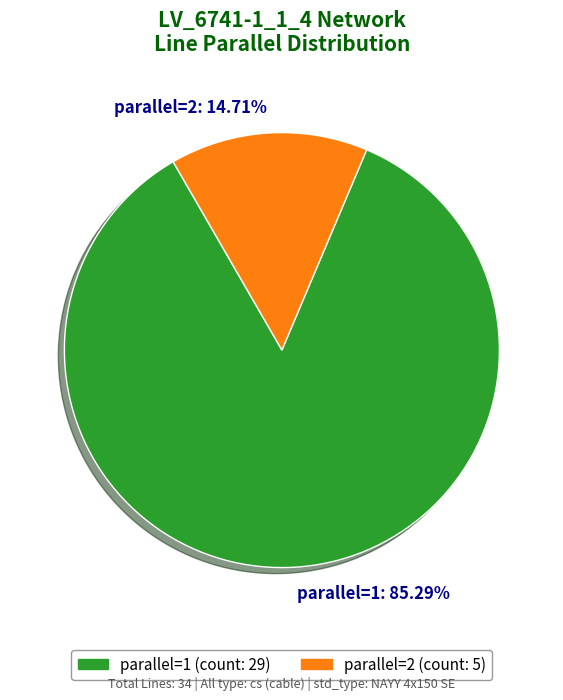

To the nearest percent, what is the combined percentage of parallel=1 and parallel=2?

100%